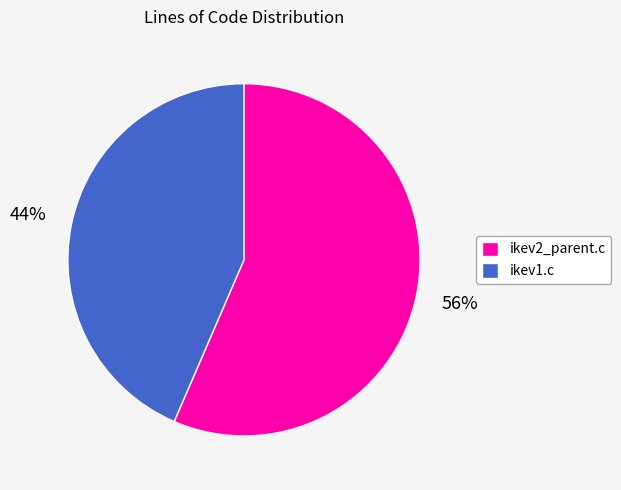

True or false: ikev1.c accounts for 44% of the total.

True